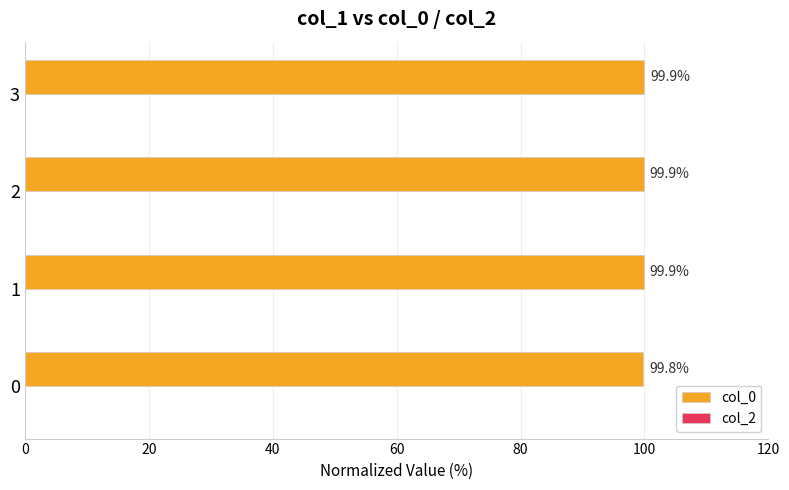

What is the smallest value displayed?

99.8